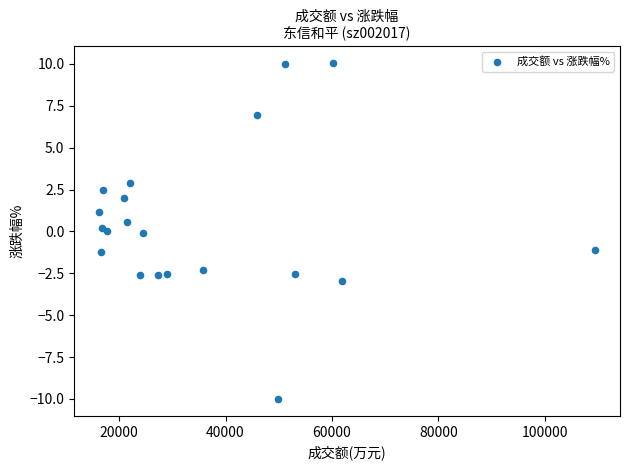

What is the range of X values (max minus min)?

93281.0